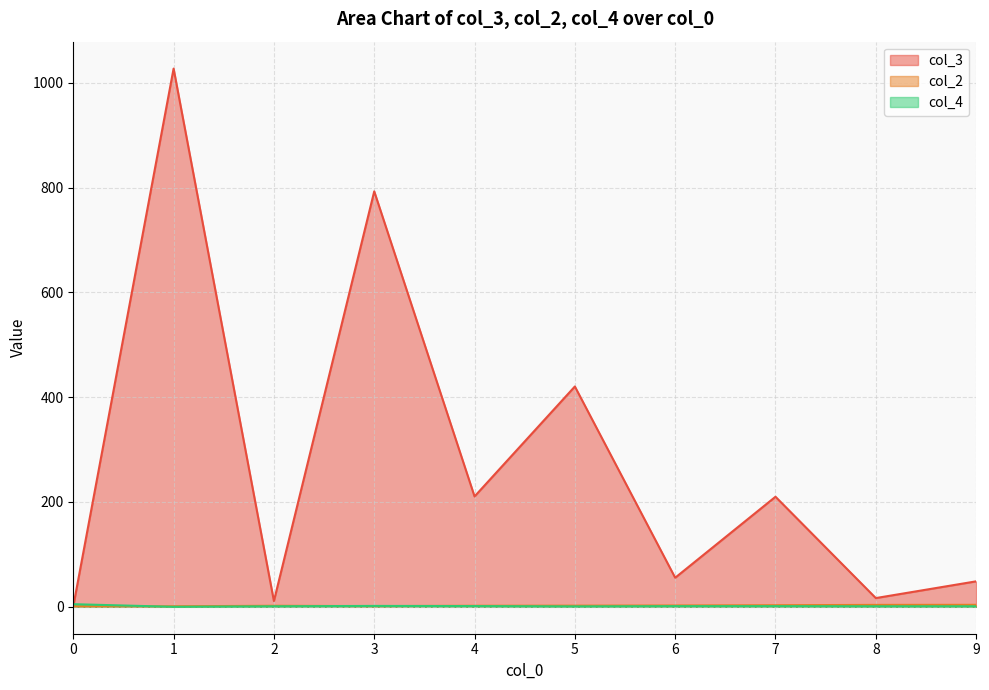

True or false: col_4 has more than 1 points higher than both neighbors.

True